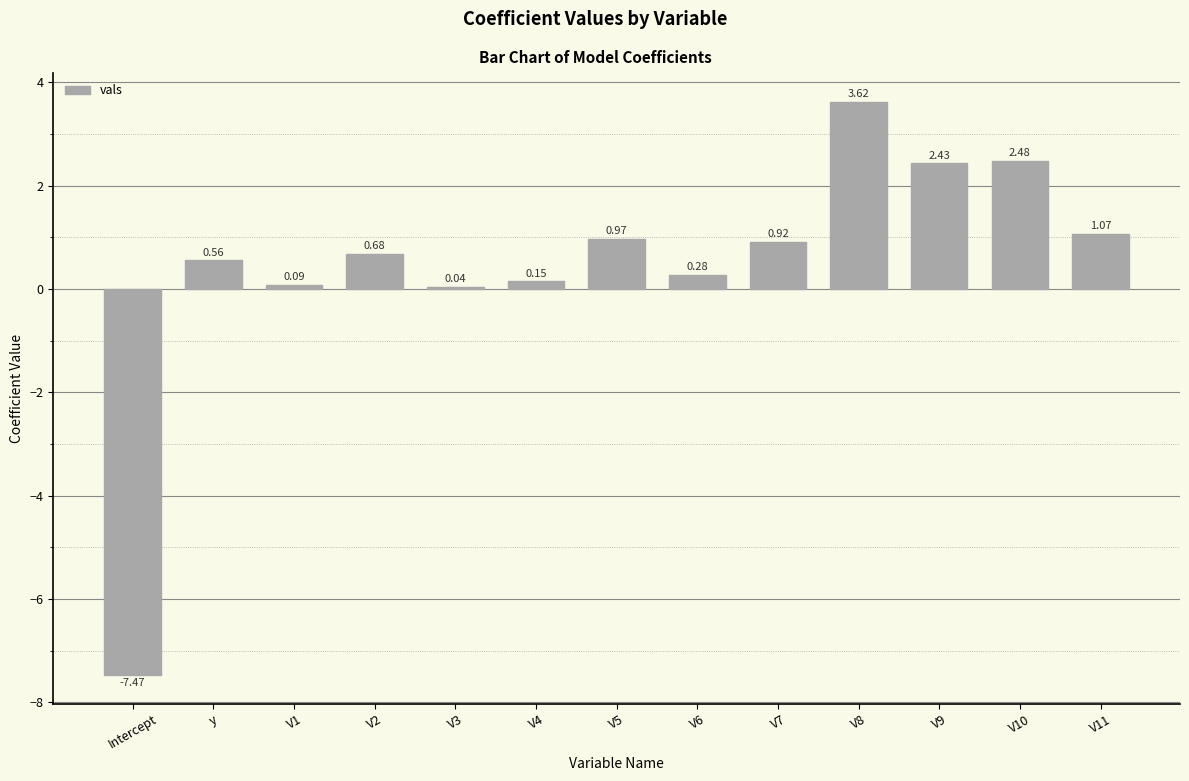

What is the change in value from V5 to V6?

-0.7